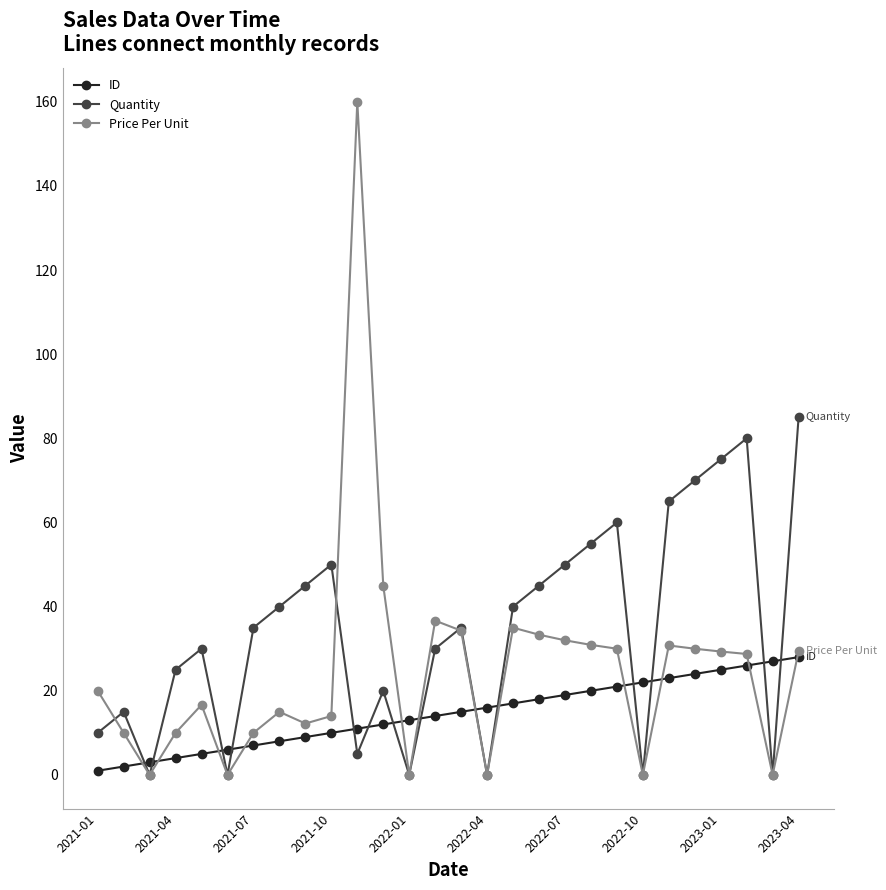

How many intersections are there between ID and Price Per Unit?

12